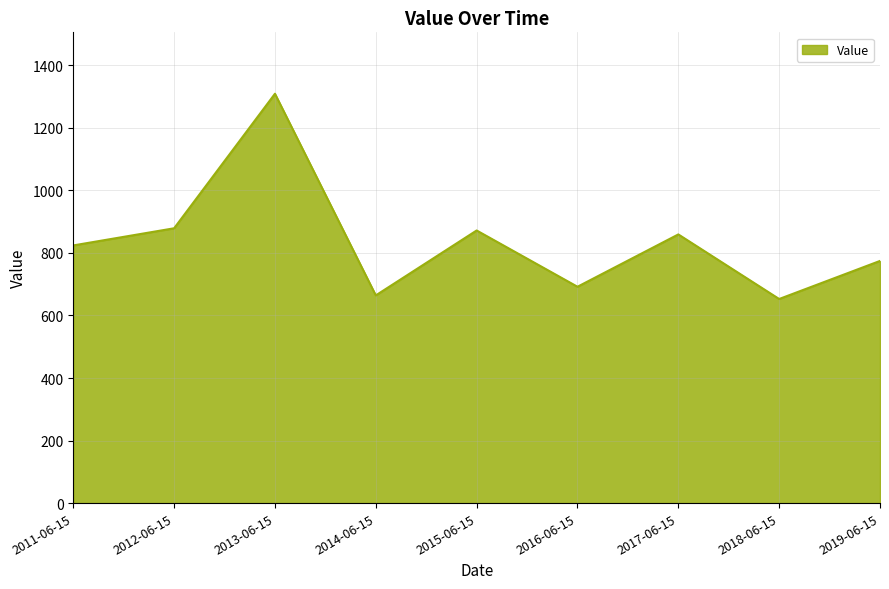

What is the greatest value displayed?

1309.1